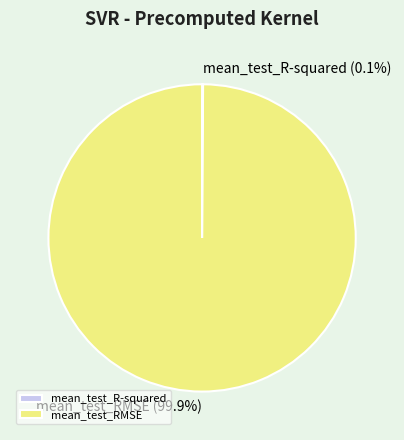

What is the largest slice in the pie chart?

mean_test_RMSE